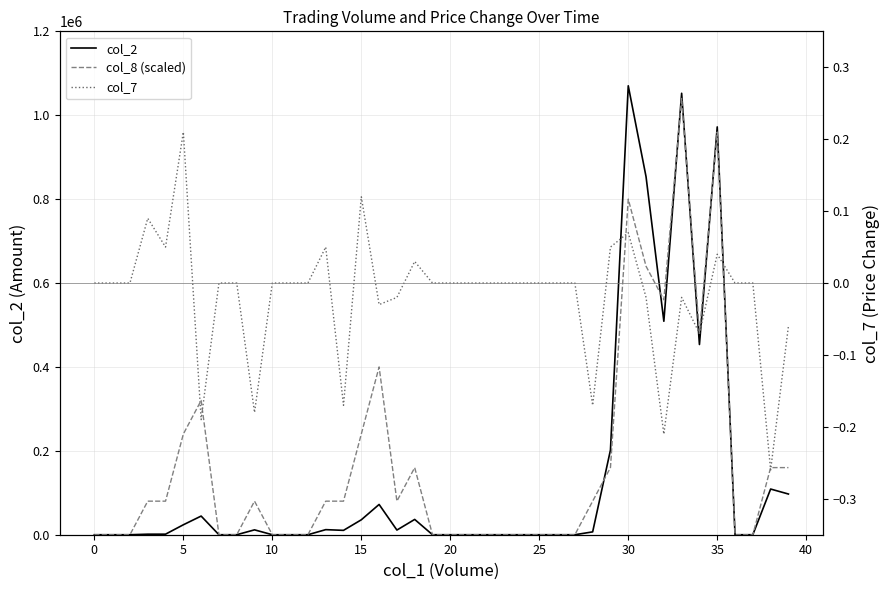

Reading right to left, transcribe all the data shown in this chart.

col_2: 97020.0	108900.0	0.0	0.0	972180.0	453420.0	1052360.0	508860.0	853380.0	1070190.0	201960.0	6790.0	0.0	0.0	0.0	0.0	0.0	0.0	0.0	0.0	0.0	36480.0	11100.0	72160.0	35600.0	10400.0	12100.0	0.0	0.0	0.0	11600.0	0.0	0.0	44470.0	23700.0	1320.0	1270.0	0.0	0.0	0.0
col_8 (scaled): 160000.0	160000.0	0.0	0.0	960000.0	480000.0	1040000.0	560000.0	640000.0	800000.0	160000.0	80000.0	0.0	0.0	0.0	0.0	0.0	0.0	0.0	0.0	0.0	160000.0	80000.0	400000.0	240000.0	80000.0	80000.0	0.0	0.0	0.0	80000.0	0.0	0.0	320000.0	240000.0	80000.0	80000.0	0.0	0.0	0.0
col_7: -0.1	-0.3	0.0	0.0	0.0	-0.1	-0.0	-0.2	-0.0	0.1	0.1	-0.2	0.0	0.0	0.0	0.0	0.0	0.0	0.0	0.0	0.0	0.0	-0.0	-0.0	0.1	-0.2	0.1	0.0	0.0	0.0	-0.2	0.0	0.0	-0.2	0.2	0.1	0.1	0.0	0.0	0.0